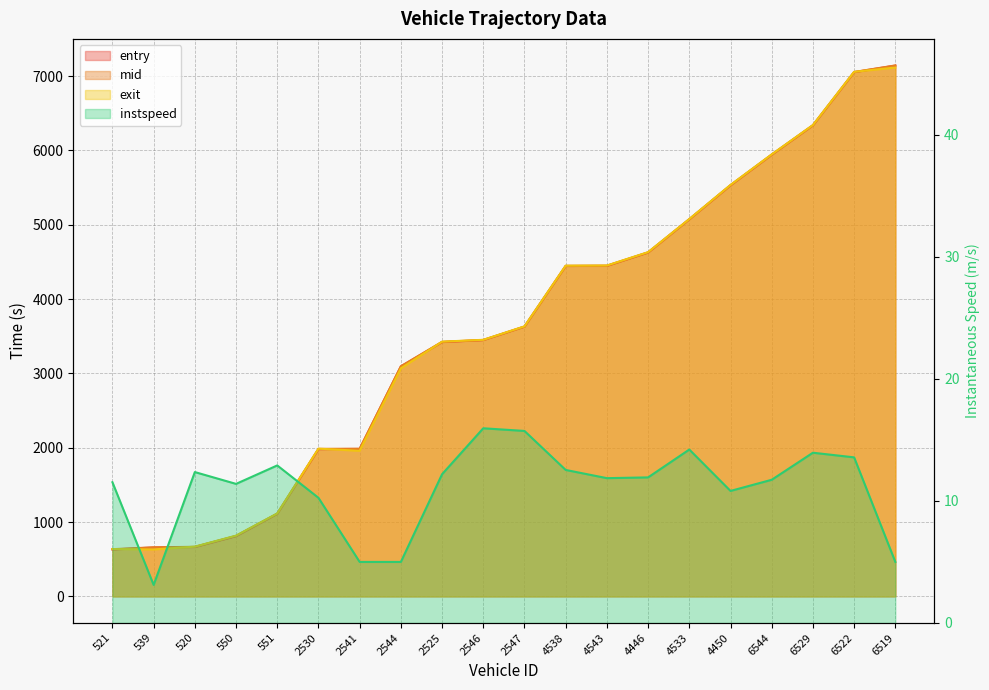

The mid series shows 776.5 at 2547. True or false?

False